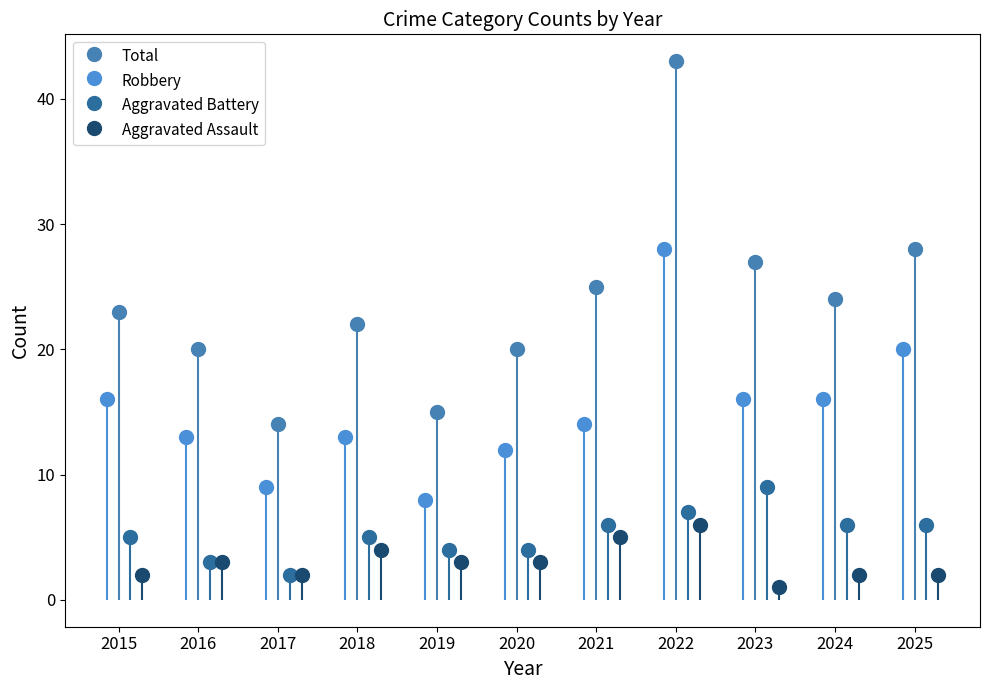

How many groups of bars are there?

11